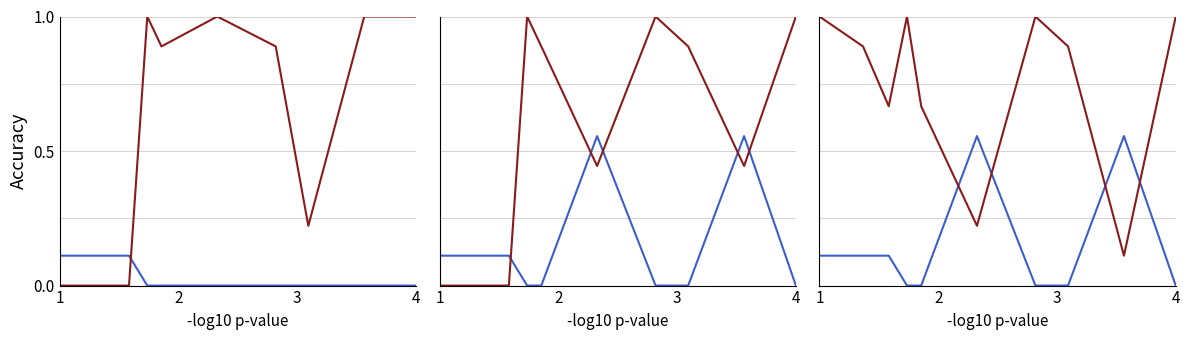

The value of blue series at 7 is -0.2. True or false?

False